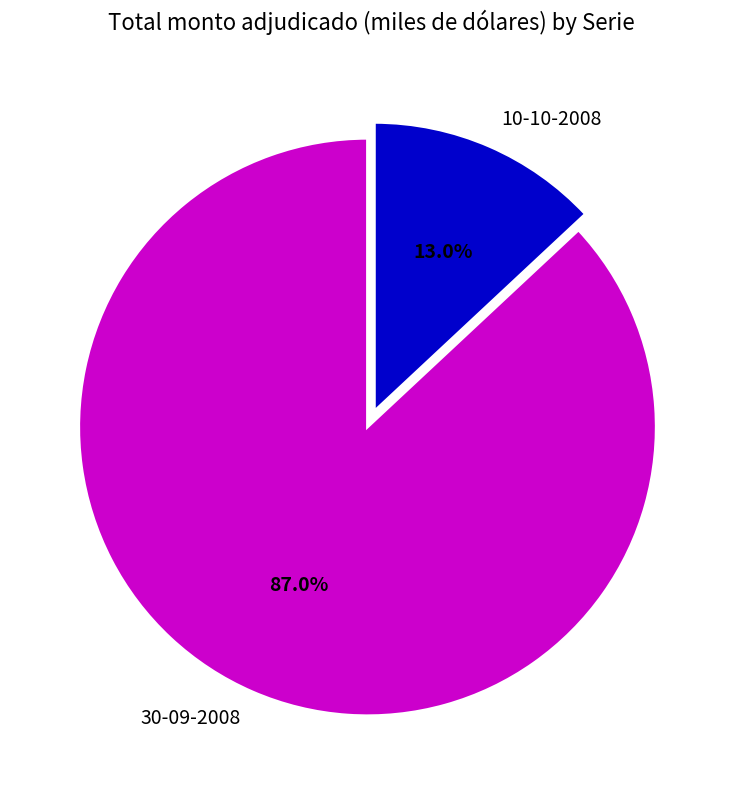

What is the total percentage of 10-10-2008 and 30-09-2008?

100.0%